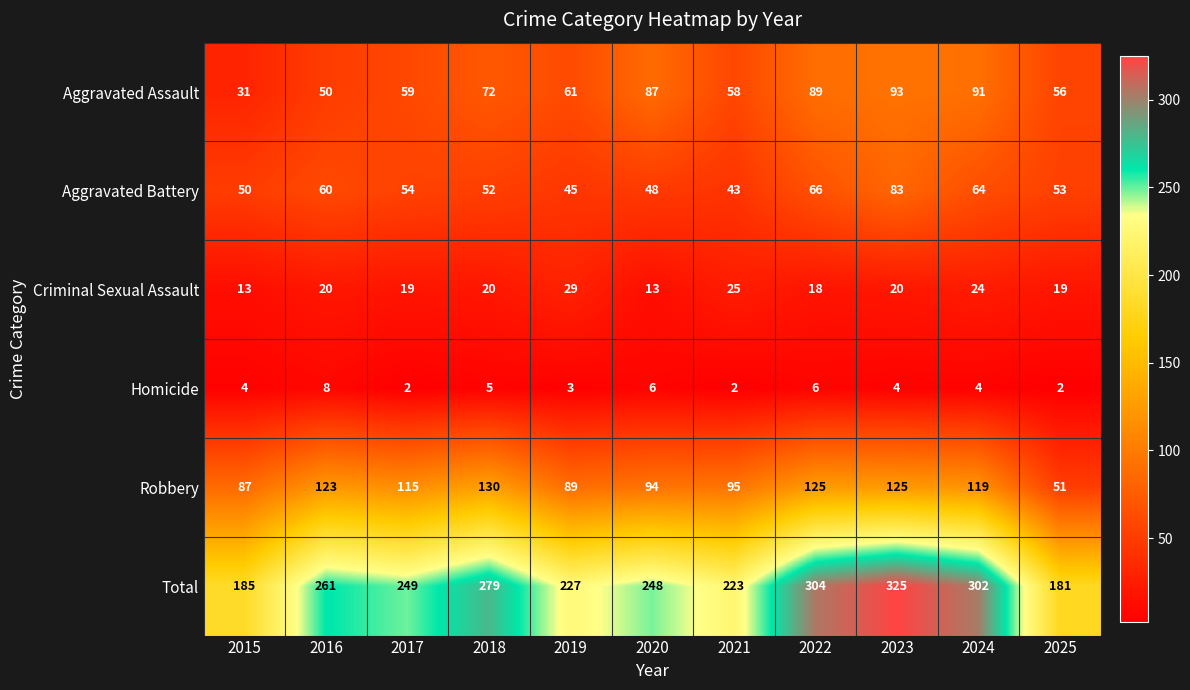

At which label does Total first exceed 249?

2016